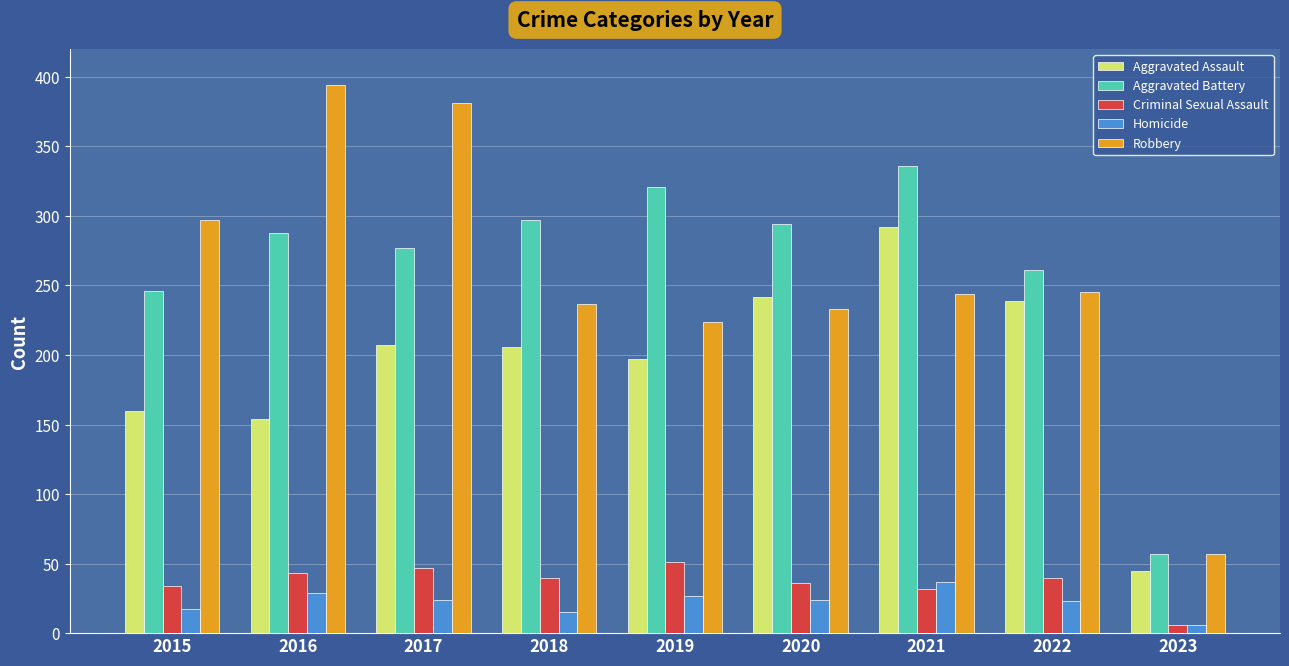

What is the spread (max minus min) of values at 2017?

357